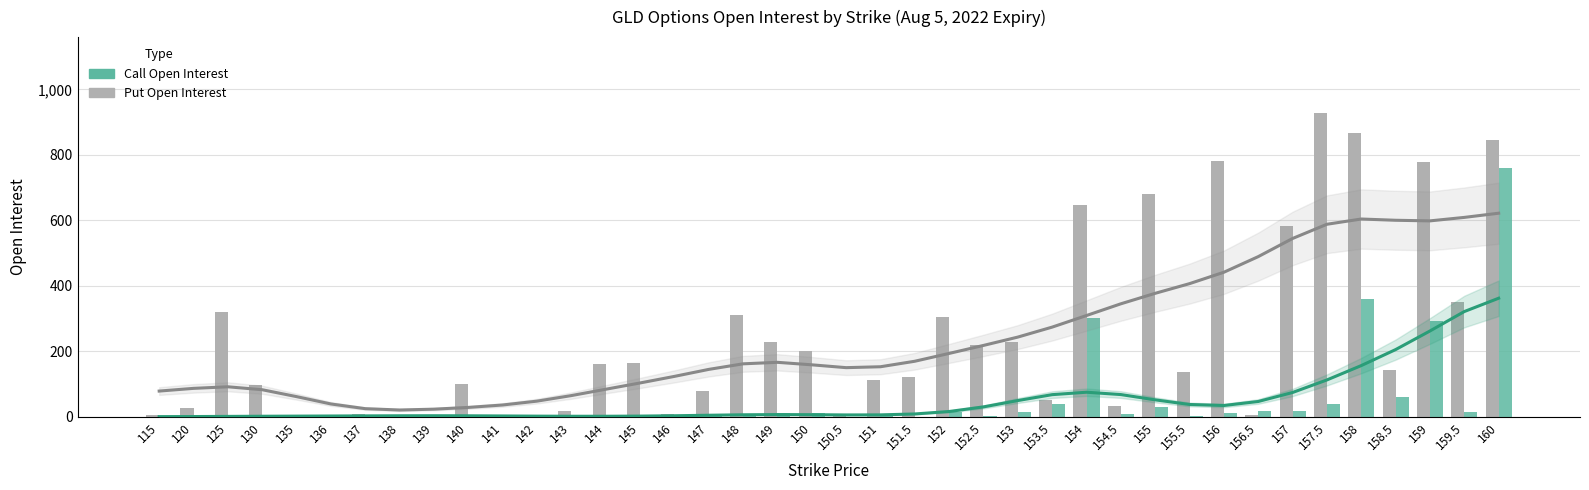

What position from the left is 158?

36